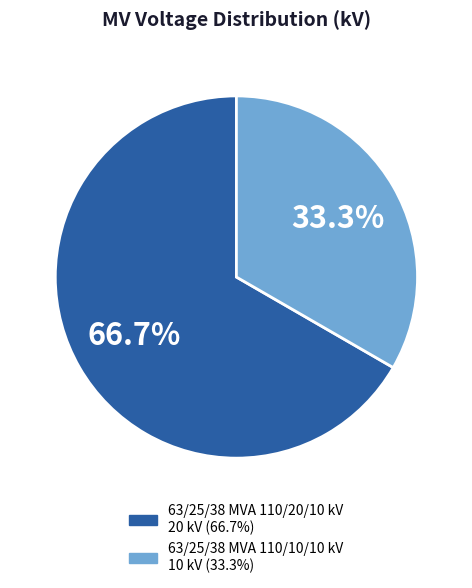

The 63/25/38 MVA 110/10/10 kV slice represents 33% of the pie. True or false?

True